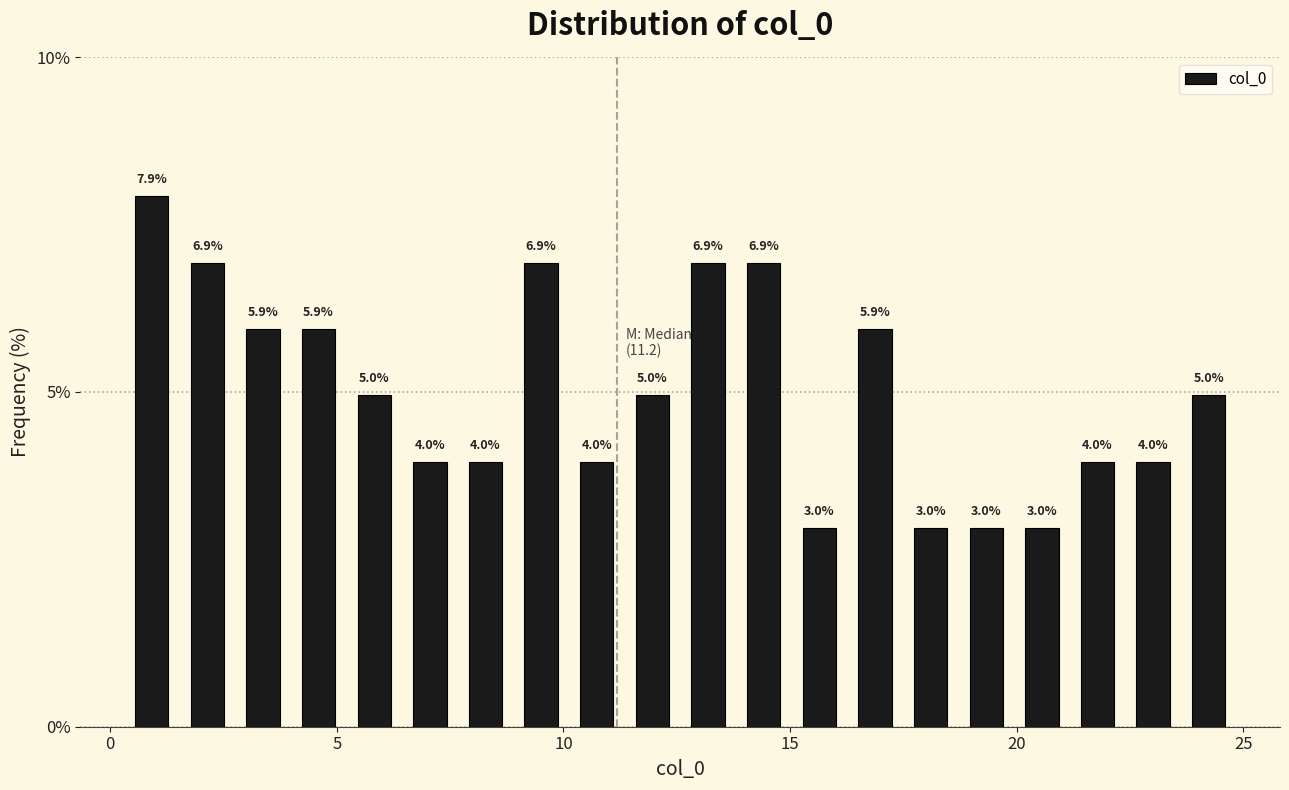

Read against the x-axis, roughly where is the centre of the tallest bar?

1.0